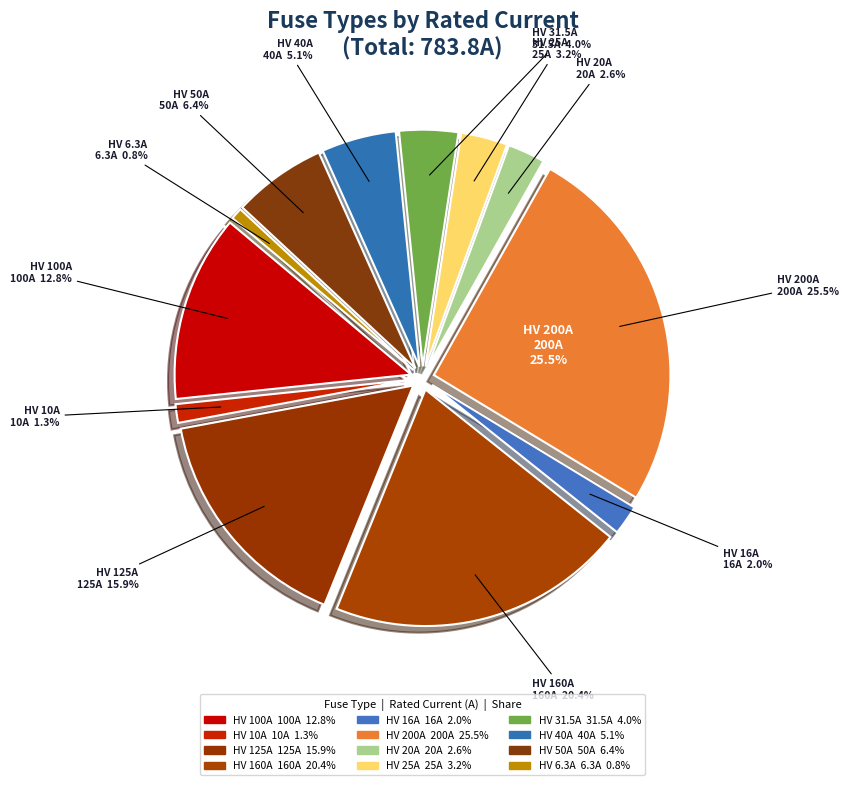

Which category has the smallest portion of the pie?

HV 6.3A